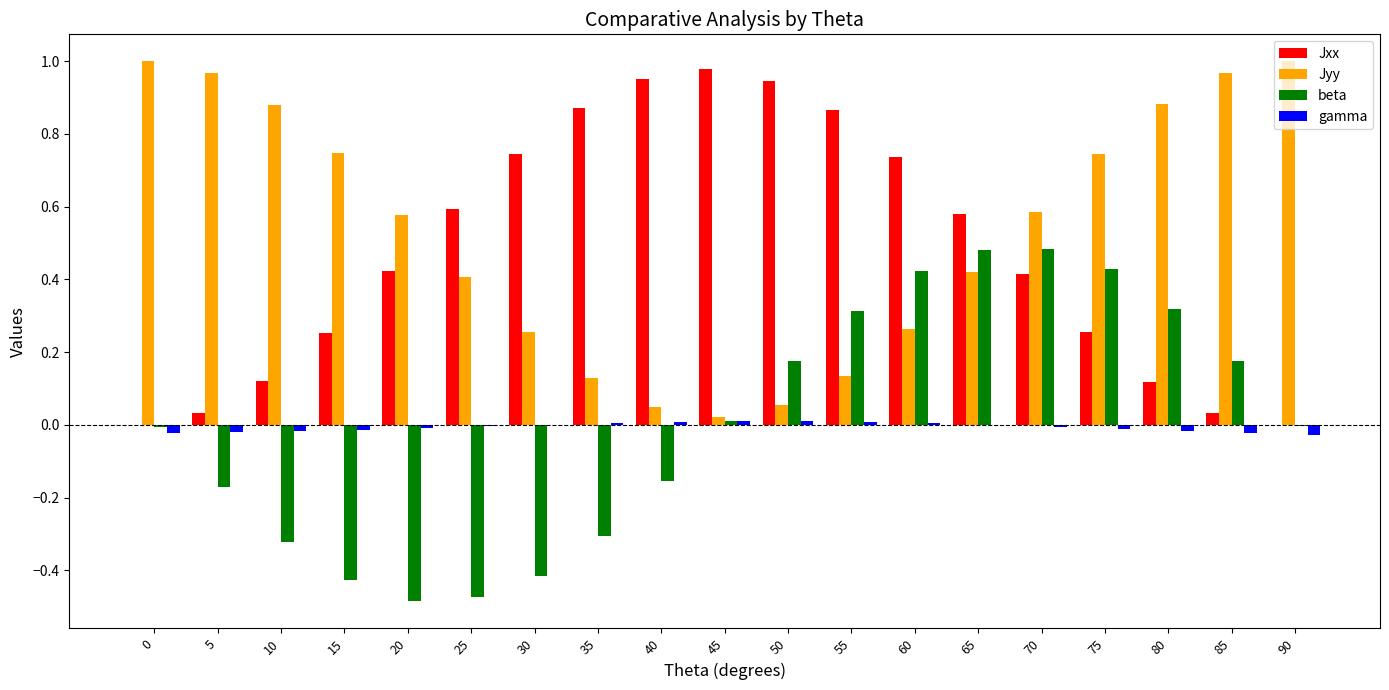

The value of Jxx at 70 is 0.4. True or false?

True